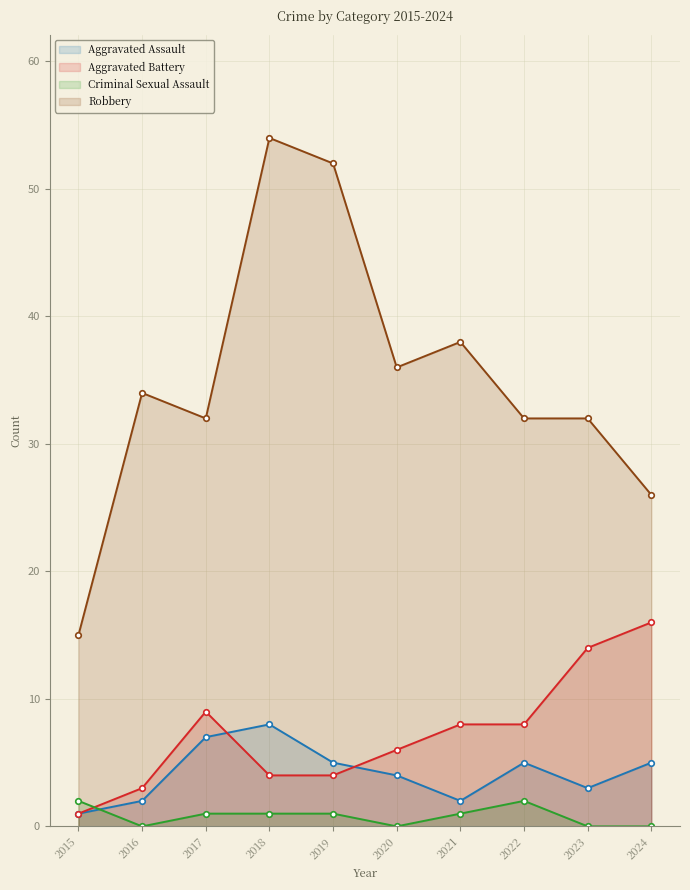

What is the difference between the Robbery values at 2021 and 2018?

16